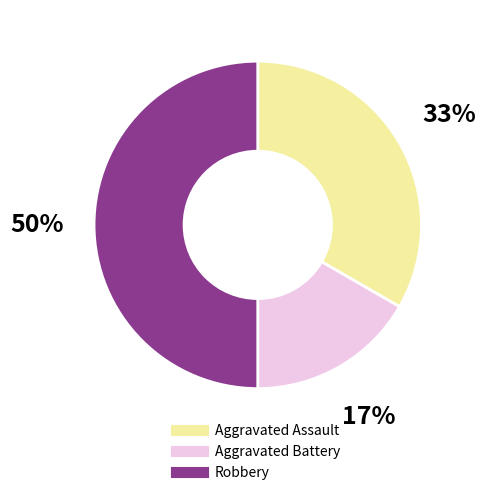

To the nearest percent, what portion does Robbery represent?

50%